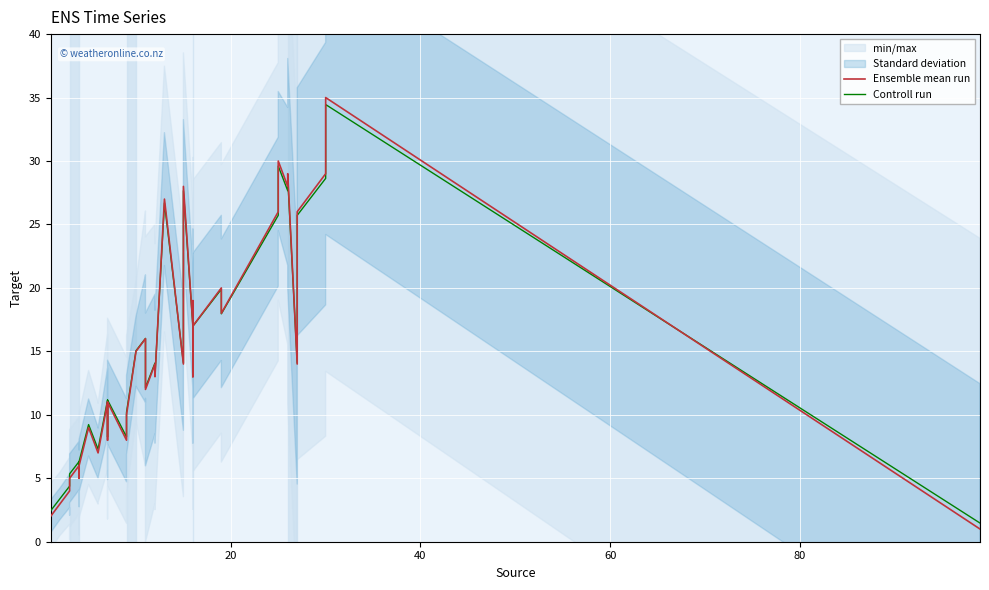

How many interior local peaks does the Controll run series have?

12